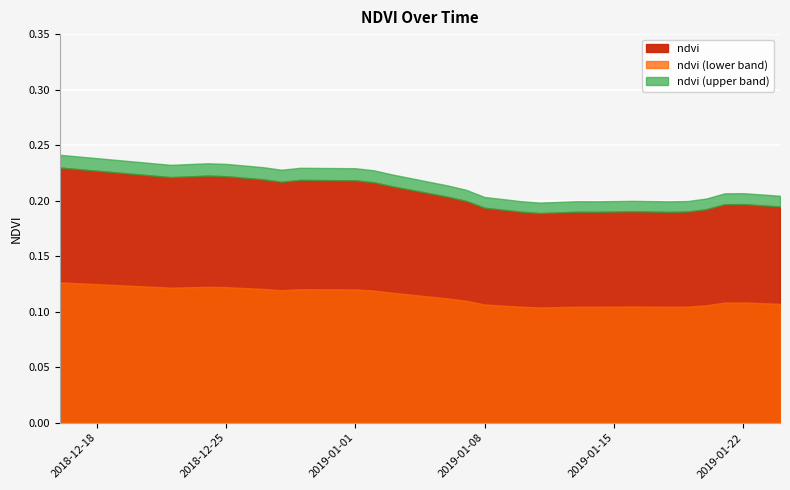

What is the maximum value shown in the chart?

0.2